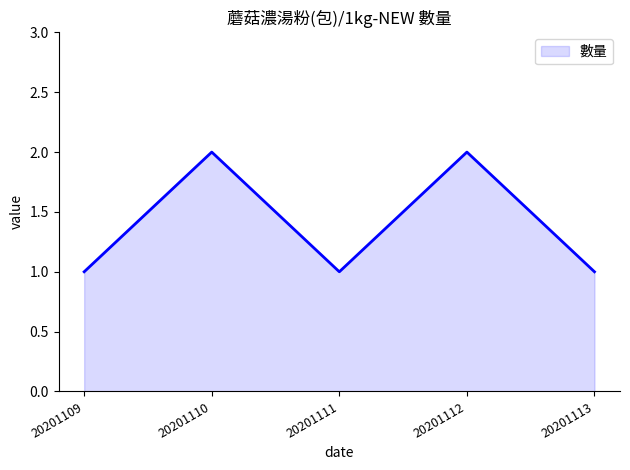

What is the sum of all values?

7